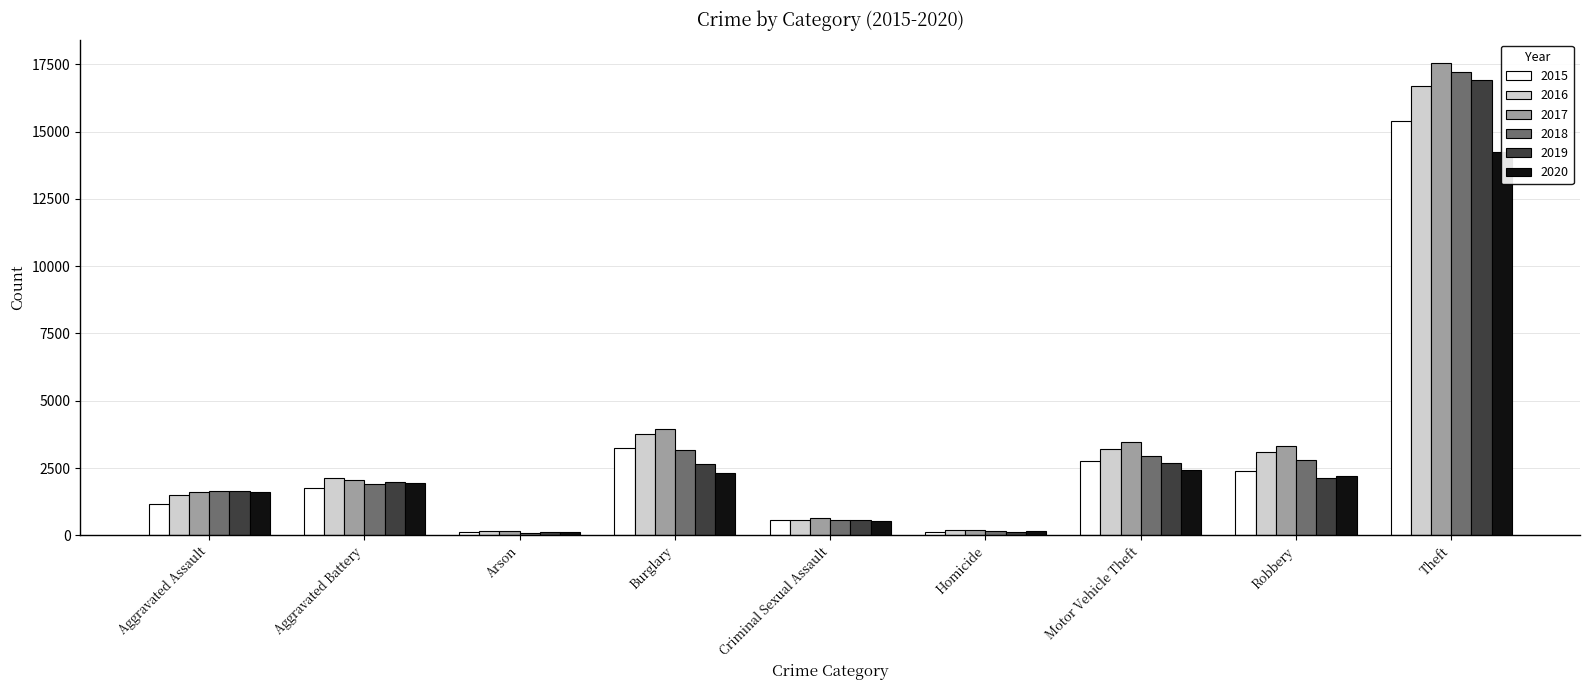

Rank the series at Aggravated Assault from highest to lowest value.

2018, 2019, 2017, 2020, 2016, 2015